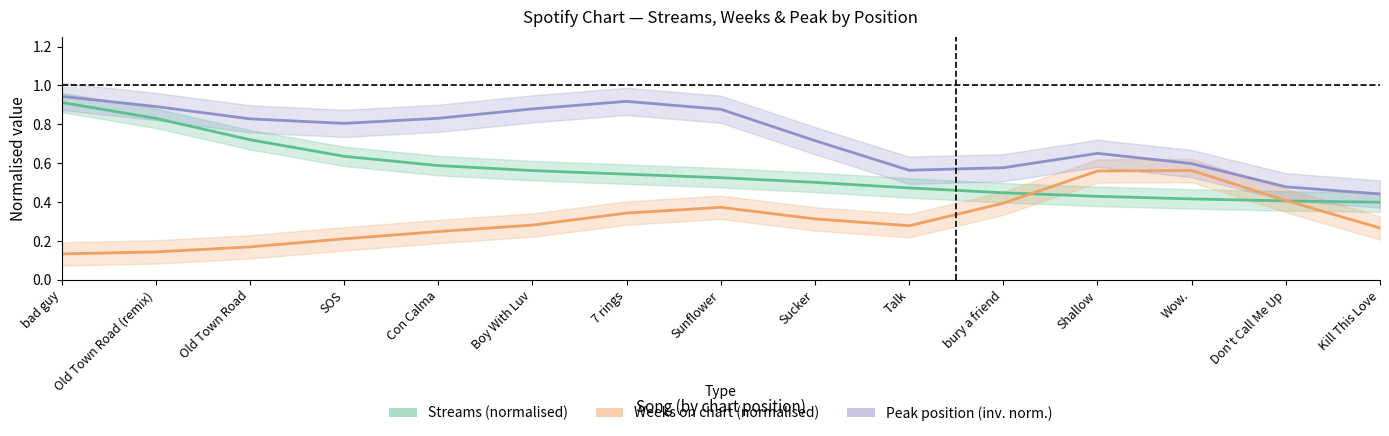

Rank the series at Sucker from lowest to highest value.

Weeks on chart (normalised), Streams (normalised), Peak position (inv. norm.)